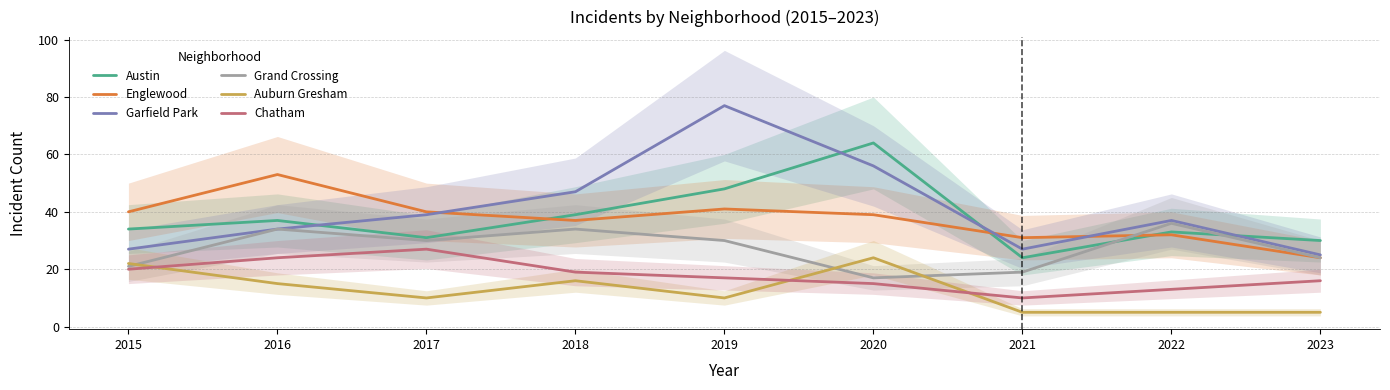

At which category is the sum across all series the highest?

2019